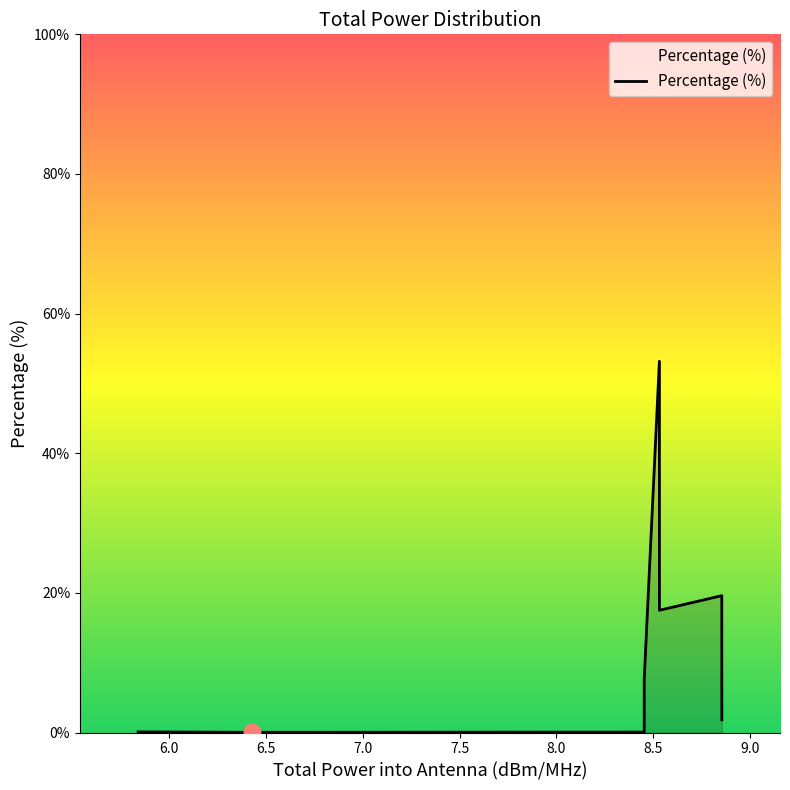

What is the sum of all values?

100.0